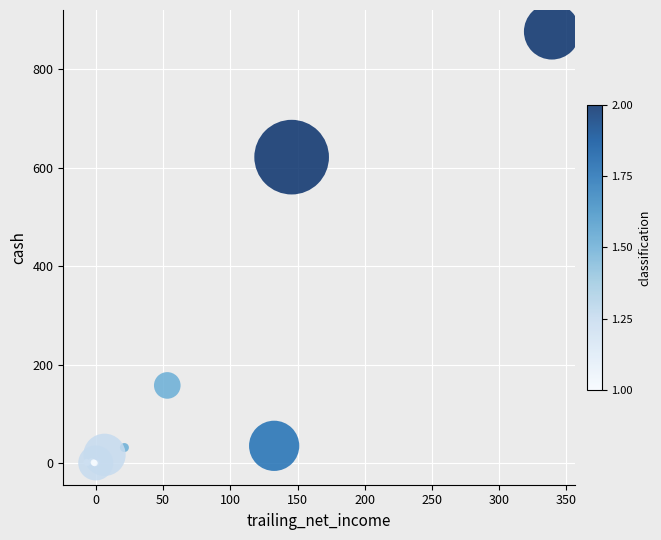

What Y value in the scatter plot is closest to 438?

621.7